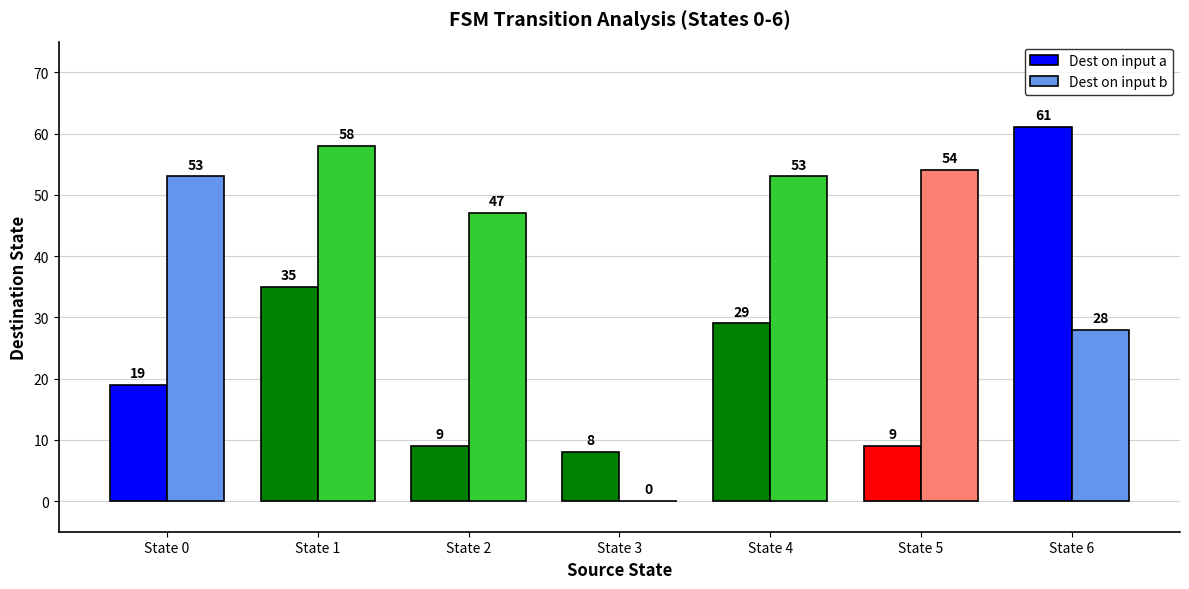

True or false: Dest on input b has a value of 39 at State 3.

False